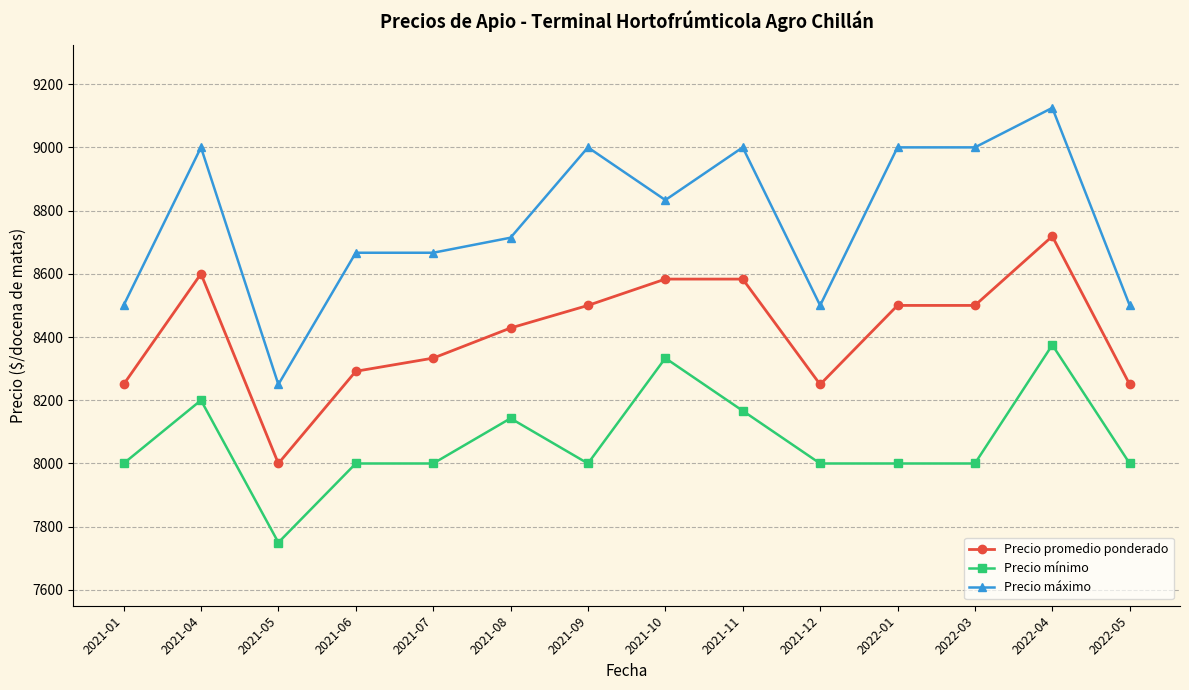

Is it true that Precio máximo equals 8500.0 at 2021-12?

True